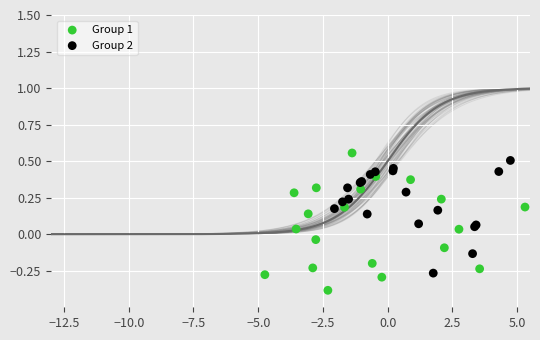

Which series has the largest Y range (max minus min)?

Group 1